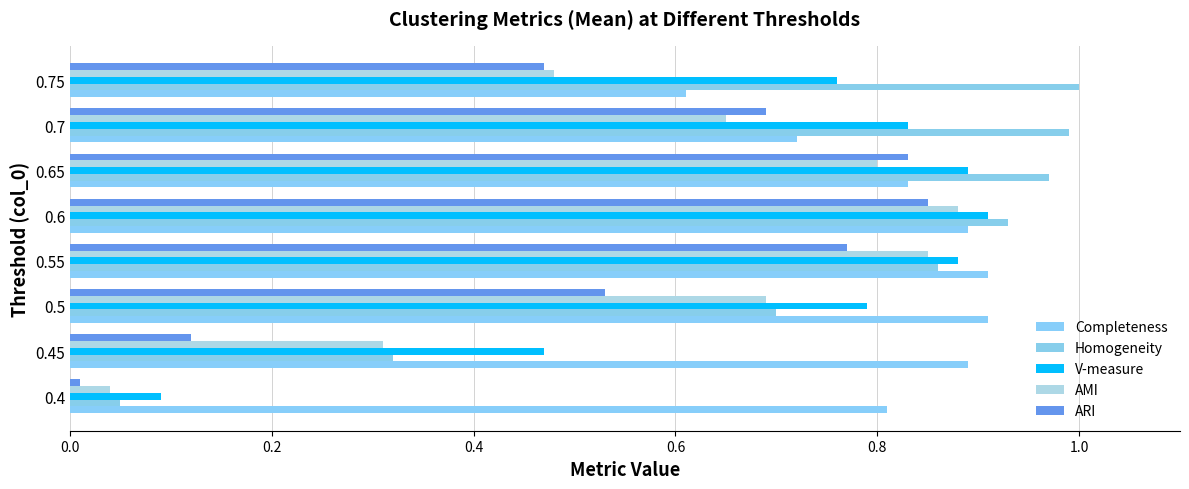

What position from the right is 0.6?

4